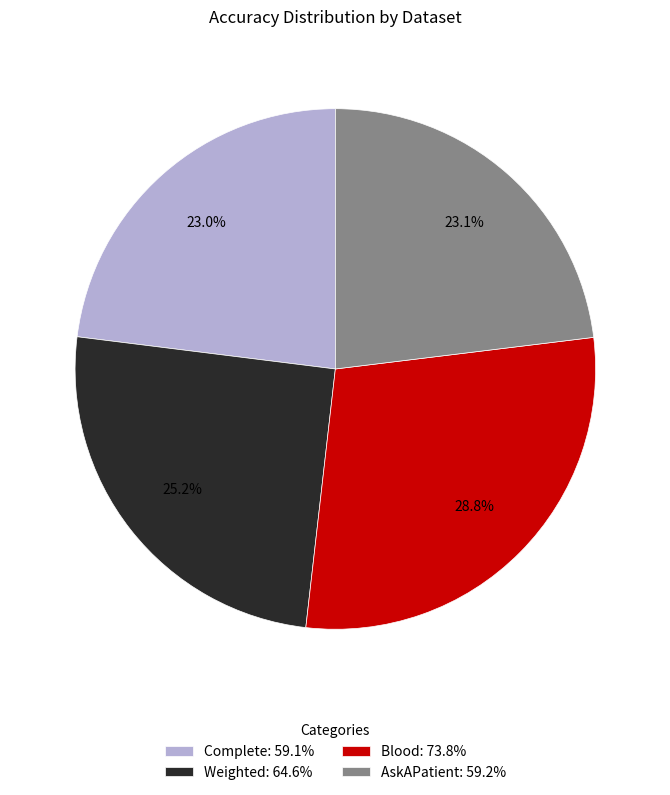

What is the total percentage of AskAPatient: 59.2% and Blood: 73.8%?

51.8%